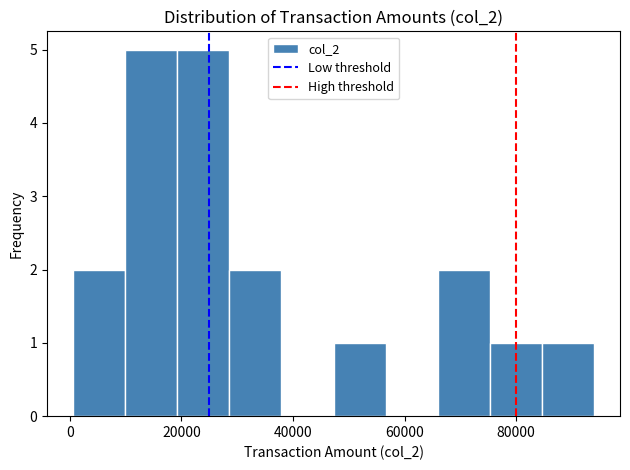

Reading left to right, list every bar in this chart as the range it spans on the x-axis followed by its height. Neither the bar edges nor the heights are printed on the chart, so give them approximately, as read against the axes.

0 to 10000: 2
10000 to 20000: 5
20000 to 28000: 5
28000 to 38000: 2
38000 to 48000: 0
48000 to 56000: 1
56000 to 66000: 0
66000 to 76000: 2
76000 to 84000: 1
84000 to 94000: 1